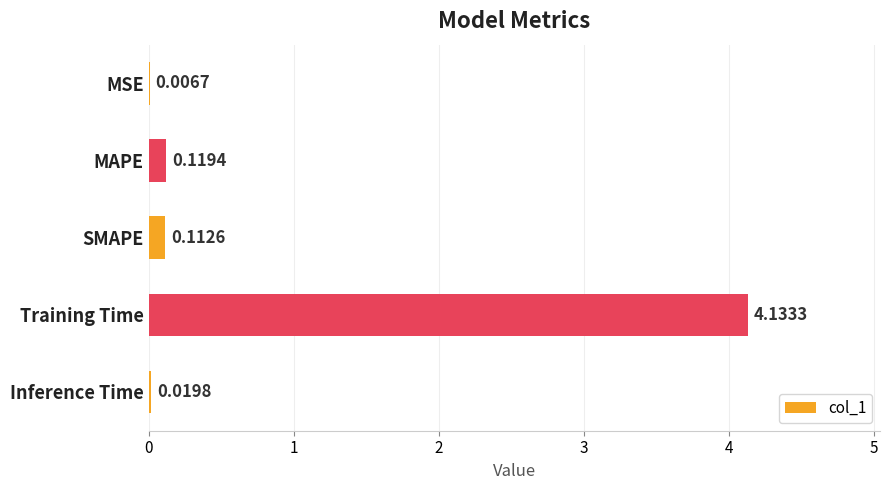

Where is the data nearest to the value 2?

MAPE